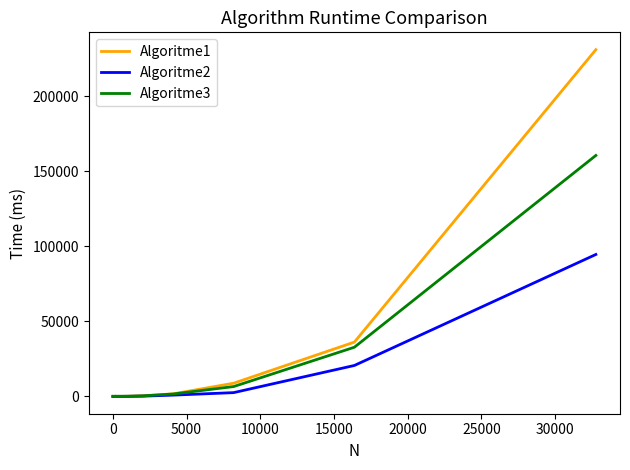

Rank the series by their average value, from highest to lowest.

Algoritme1, Algoritme3, Algoritme2